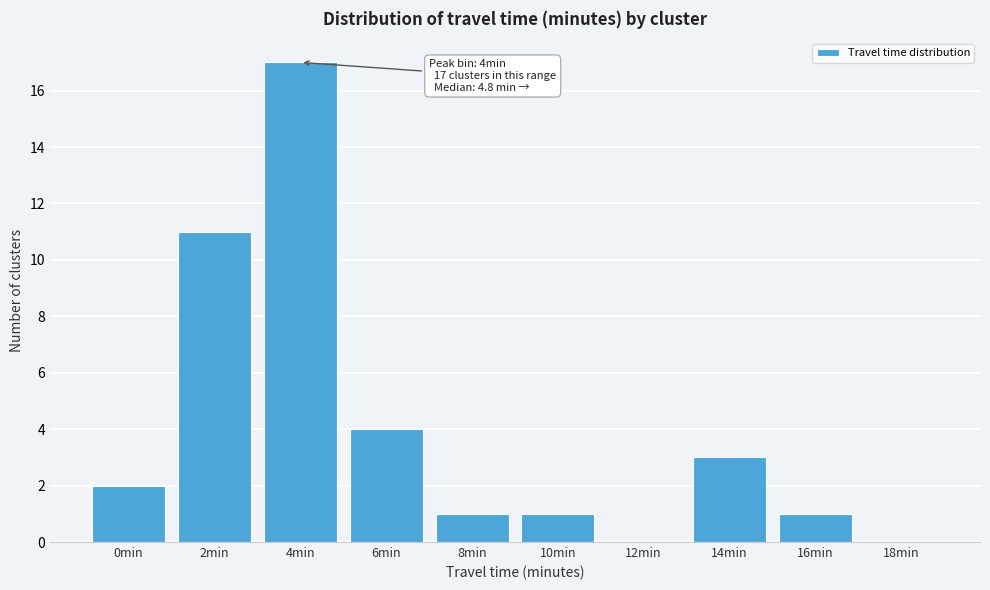

Reading right to left, transcribe all the data shown in this chart.

18min=0	16min=1	14min=3	12min=0	10min=1	8min=1	6min=4	4min=17	2min=11	0min=2